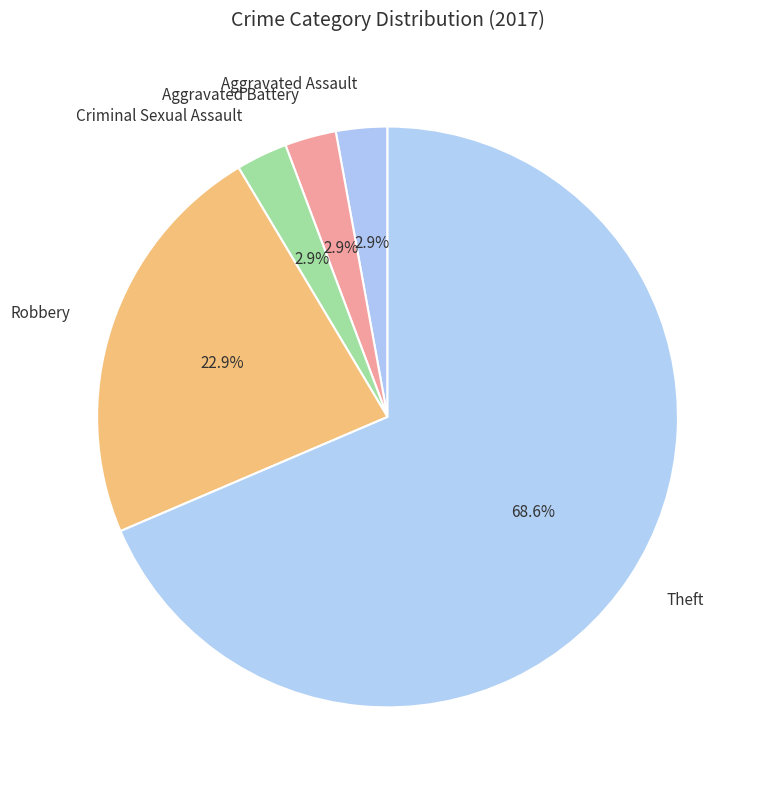

Is there a majority slice in this chart?

Yes